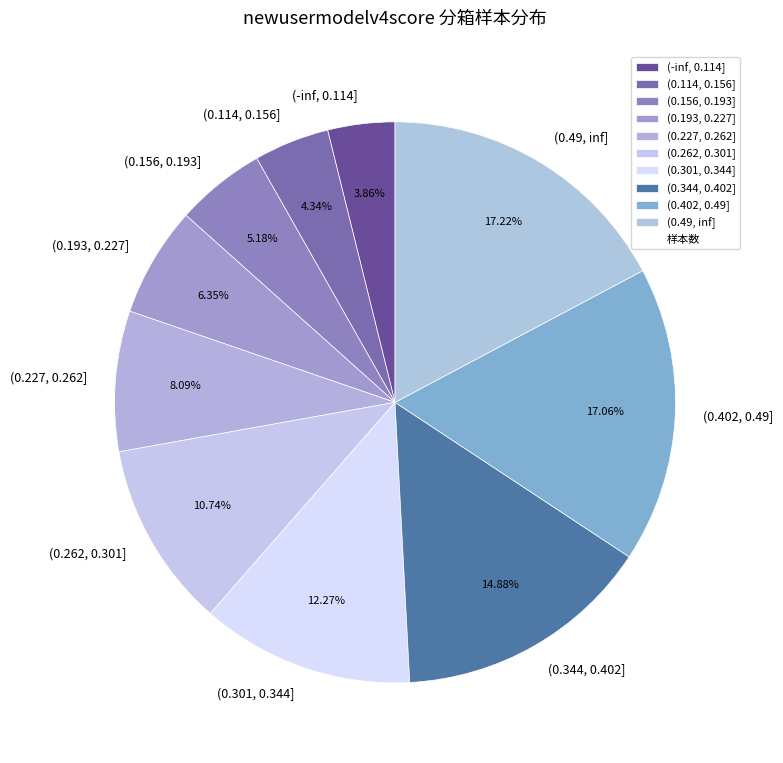

Combined, do (0.344, 0.402] and (0.114, 0.156] account for over 50%?

No